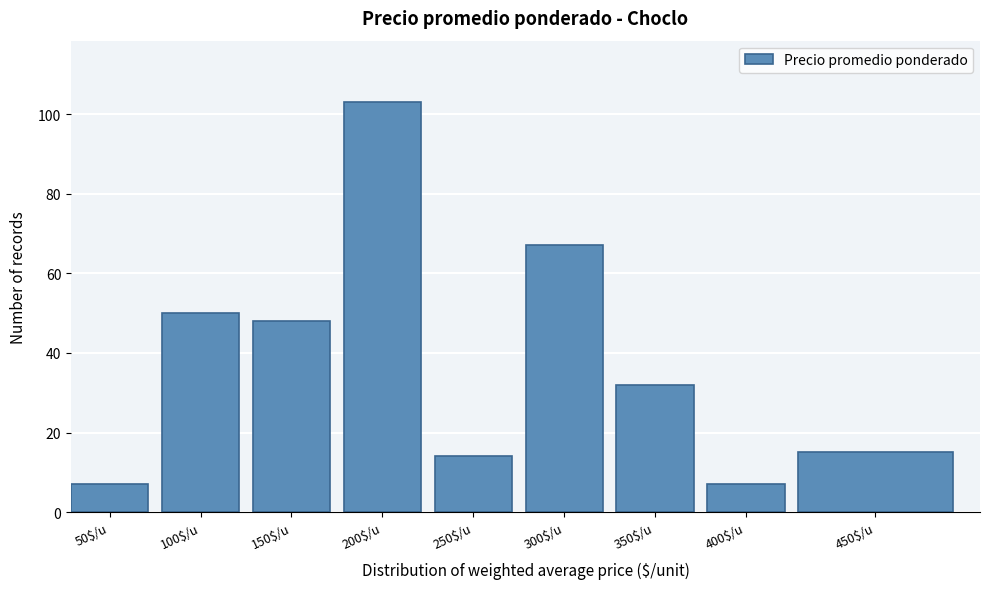

Reading left to right, extract all data points from this chart.

7	50	48	103	14	67	32	7	15